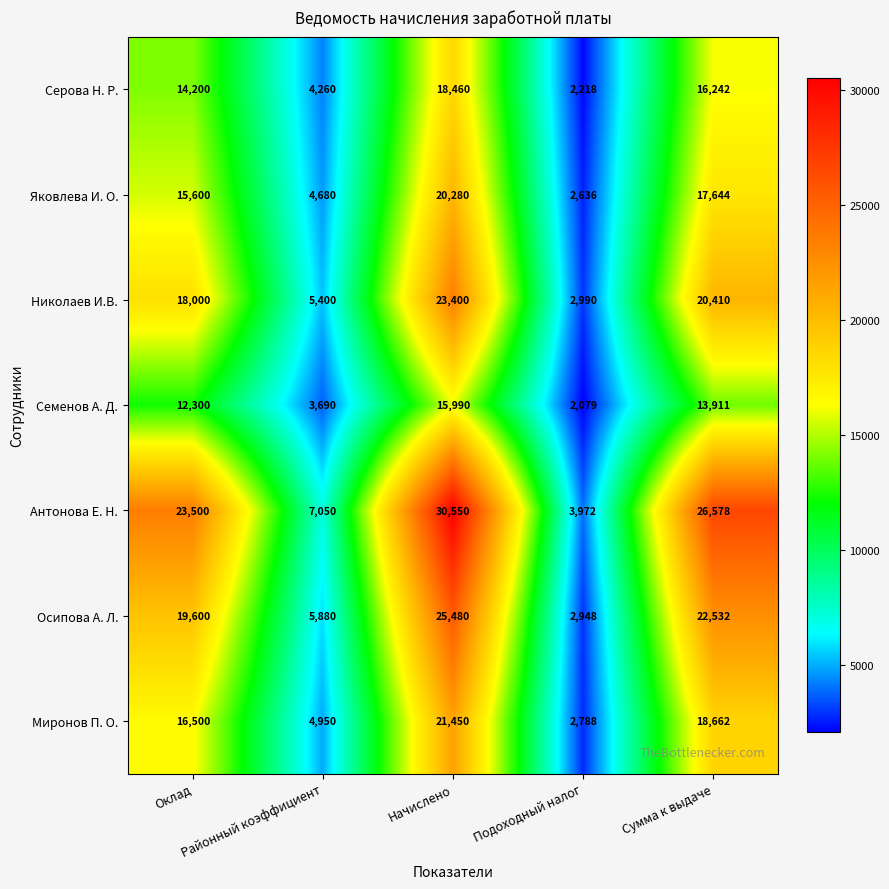

What is the sum of all Николаев И.В. values?

70200